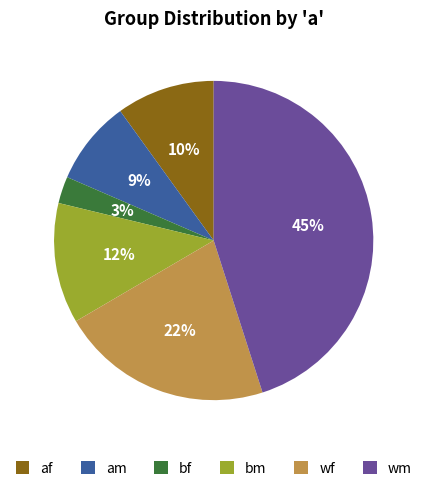

Combined, do af and am account for over 50%?

No